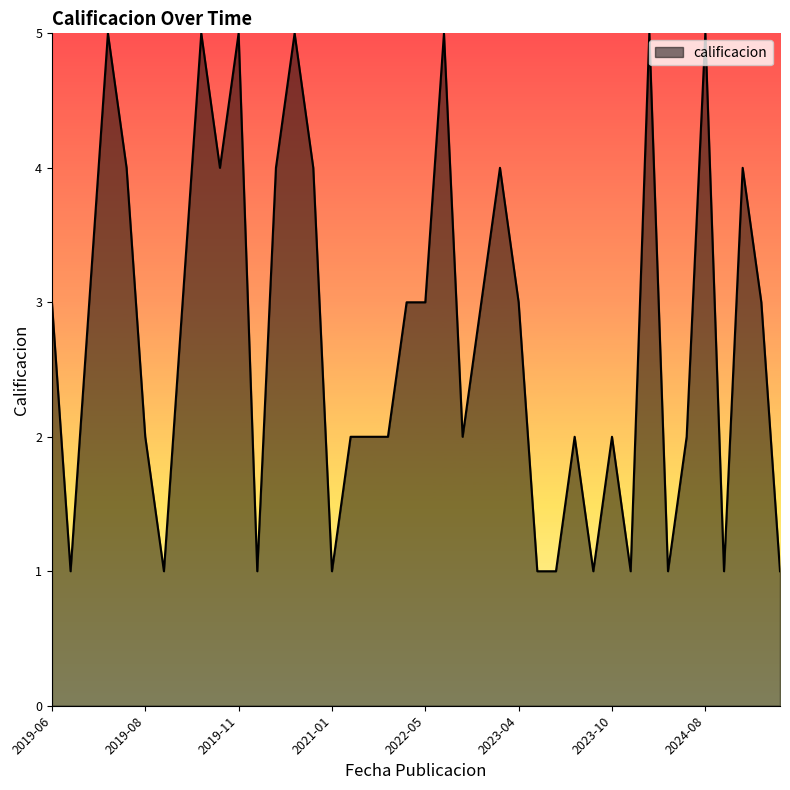

What is the difference between the maximum and minimum values?

4